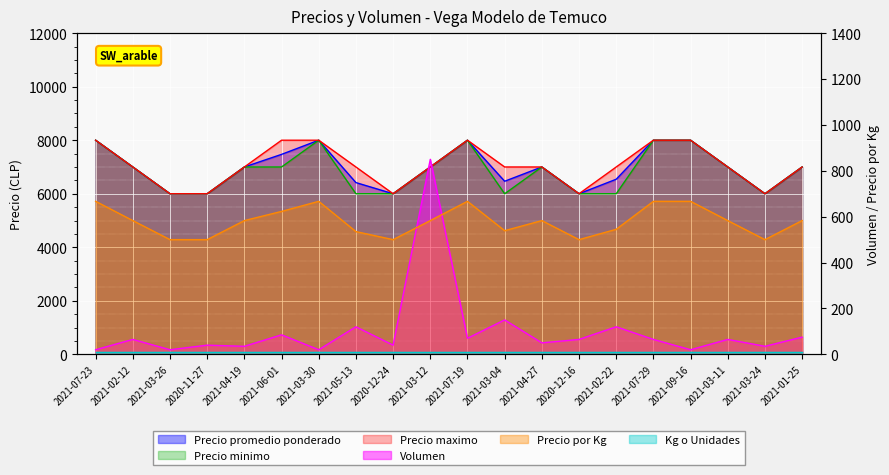

At which category does Precio maximo reach its first local peak?

2021-07-19